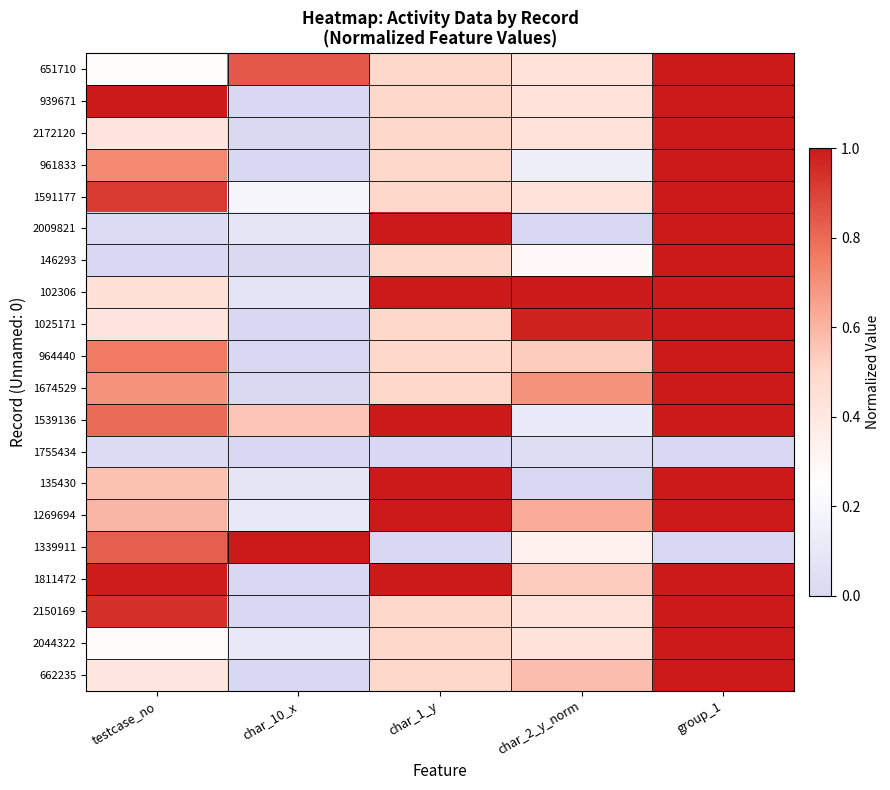

Reading left to right, extract all data points from this chart.

651710: testcase_no=0.3	char_10_x=0.8	char_1_y=0.5	char_2_y_norm=0.4	group_1=1.0
939671: testcase_no=1.0	char_10_x=0.0	char_1_y=0.5	char_2_y_norm=0.4	group_1=1.0
2172120: testcase_no=0.4	char_10_x=0.0	char_1_y=0.5	char_2_y_norm=0.4	group_1=1.0
961833: testcase_no=0.7	char_10_x=0.0	char_1_y=0.5	char_2_y_norm=0.1	group_1=1.0
1591177: testcase_no=0.9	char_10_x=0.2	char_1_y=0.5	char_2_y_norm=0.4	group_1=1.0
2009821: testcase_no=0.0	char_10_x=0.1	char_1_y=1.0	char_2_y_norm=0.0	group_1=1.0
146293: testcase_no=0.0	char_10_x=0.0	char_1_y=0.5	char_2_y_norm=0.3	group_1=1.0
102306: testcase_no=0.4	char_10_x=0.1	char_1_y=1.0	char_2_y_norm=1.0	group_1=1.0
1025171: testcase_no=0.4	char_10_x=0.0	char_1_y=0.5	char_2_y_norm=1.0	group_1=1.0
964440: testcase_no=0.8	char_10_x=0.0	char_1_y=0.5	char_2_y_norm=0.5	group_1=1.0
1674529: testcase_no=0.7	char_10_x=0.0	char_1_y=0.5	char_2_y_norm=0.7	group_1=1.0
1539136: testcase_no=0.8	char_10_x=0.6	char_1_y=1.0	char_2_y_norm=0.1	group_1=1.0
1755434: testcase_no=0.0	char_10_x=0.0	char_1_y=0.0	char_2_y_norm=0.0	group_1=0.0
135430: testcase_no=0.6	char_10_x=0.1	char_1_y=1.0	char_2_y_norm=0.0	group_1=1.0
1269694: testcase_no=0.6	char_10_x=0.1	char_1_y=1.0	char_2_y_norm=0.6	group_1=1.0
1339911: testcase_no=0.8	char_10_x=1.0	char_1_y=0.0	char_2_y_norm=0.3	group_1=0.0
1811472: testcase_no=1.0	char_10_x=0.0	char_1_y=1.0	char_2_y_norm=0.5	group_1=1.0
2150169: testcase_no=0.9	char_10_x=0.0	char_1_y=0.5	char_2_y_norm=0.4	group_1=1.0
2044322: testcase_no=0.3	char_10_x=0.1	char_1_y=0.5	char_2_y_norm=0.4	group_1=1.0
662235: testcase_no=0.4	char_10_x=0.0	char_1_y=0.5	char_2_y_norm=0.6	group_1=1.0